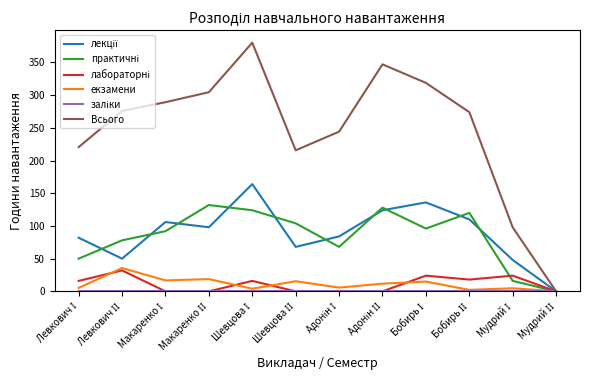

Which series has the widest spread of values?

Всього